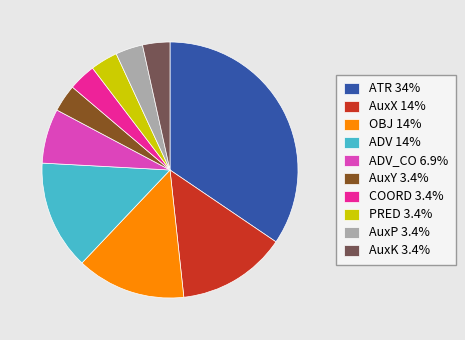

Approximately how many times larger is the value at AuxY 3.4% compared to COORD 3.4%?

1.0